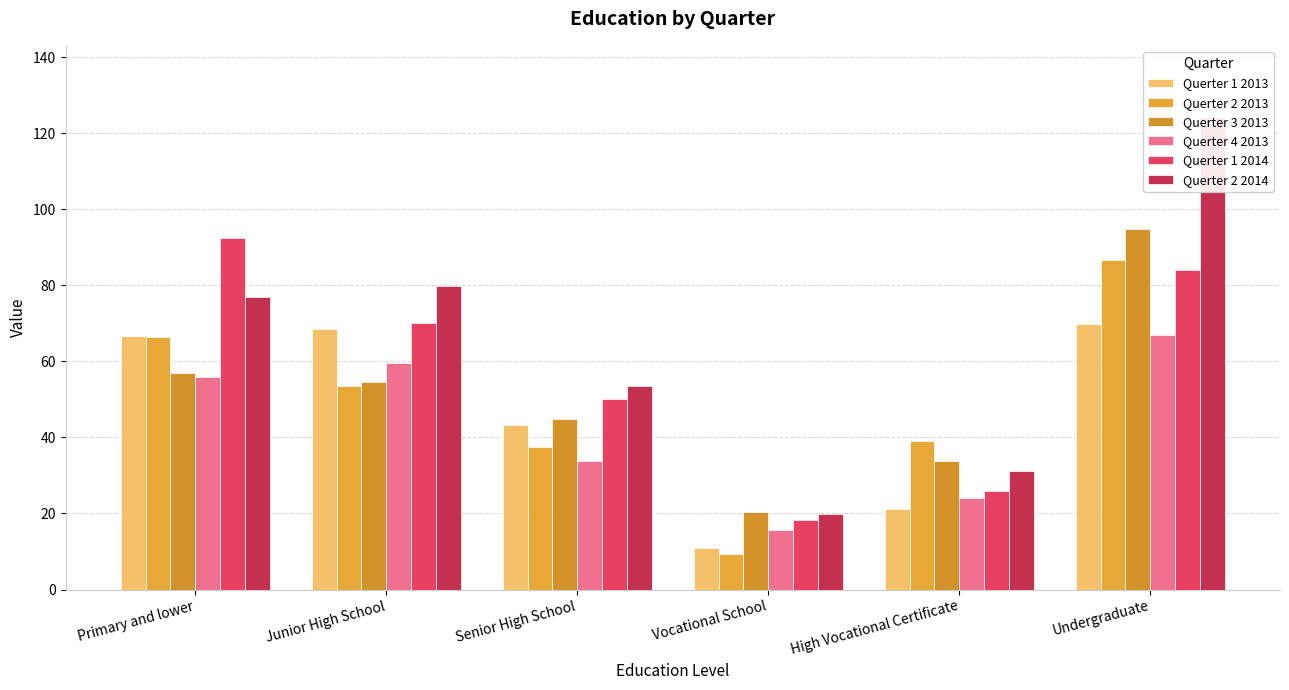

What is the difference between the maximum and minimum values in the Querter 2 2013 series?

77.5